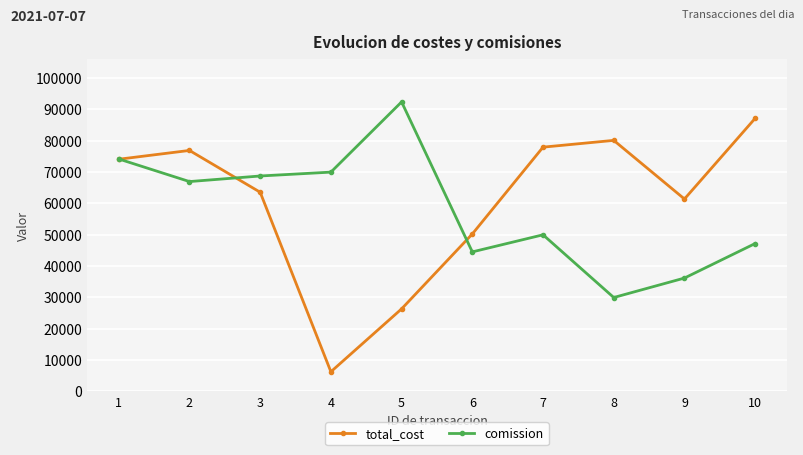

Which series has the largest total across all categories?

total_cost